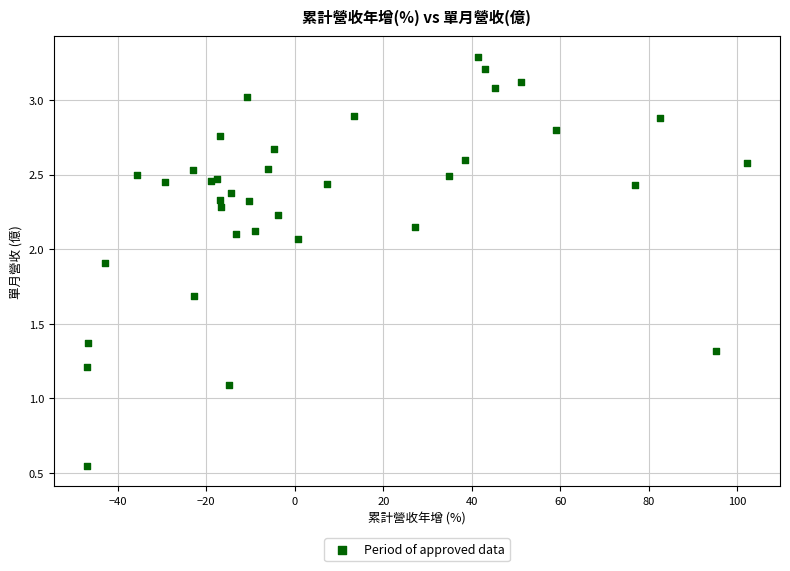

What Y value in the scatter plot is closest to 1?

1.1